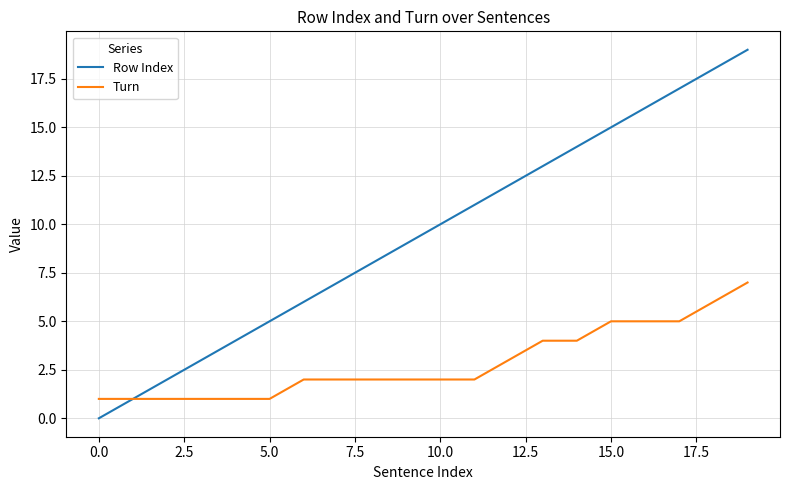

True or false: Row Index has more than 2 points higher than both neighbors.

False